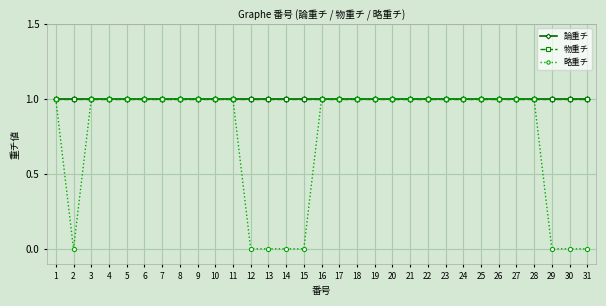

At how many categories does at least one series exceed 0?

31